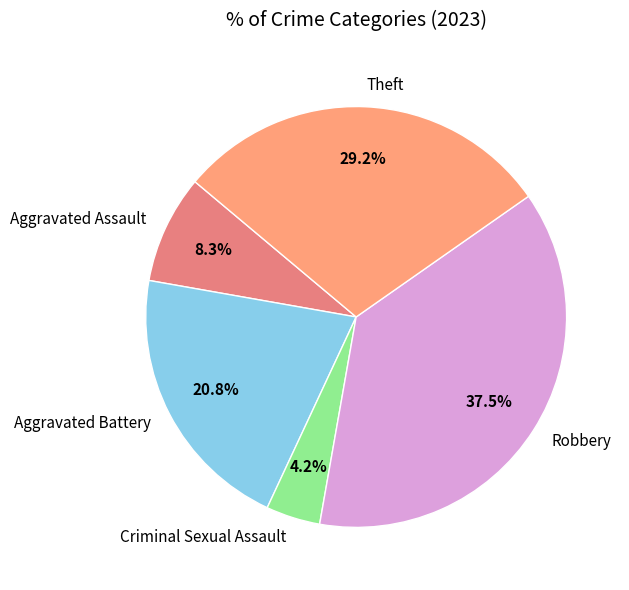

The Aggravated Assault slice represents 8% of the pie. True or false?

True